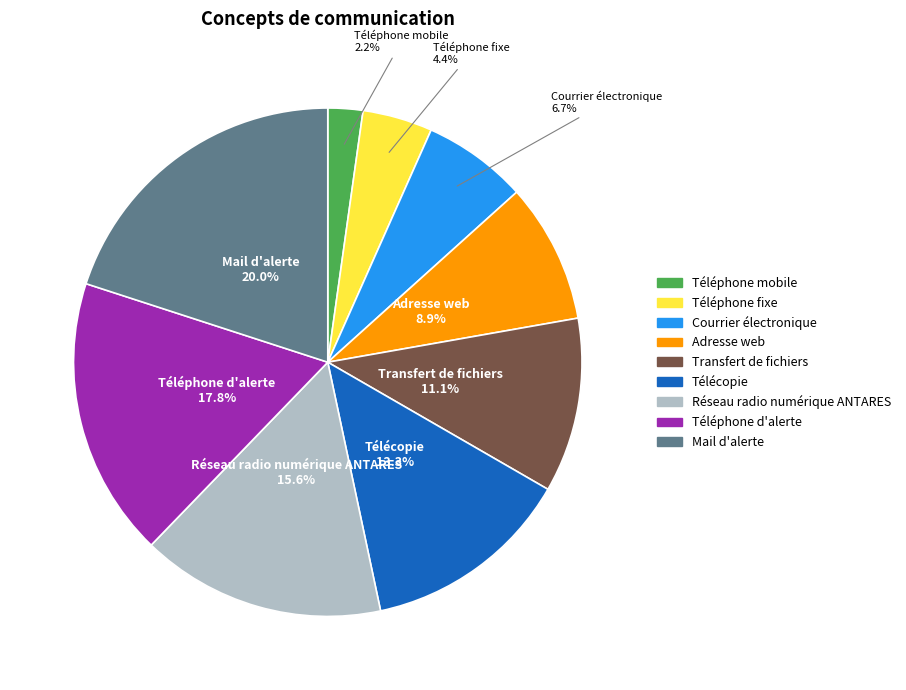

Rank the categories by value from lowest to highest.

Téléphone mobile, Téléphone fixe, Courrier électronique, Adresse web, Transfert de fichiers, Télécopie, Réseau radio numérique ANTARES, Téléphone d'alerte, Mail d'alerte